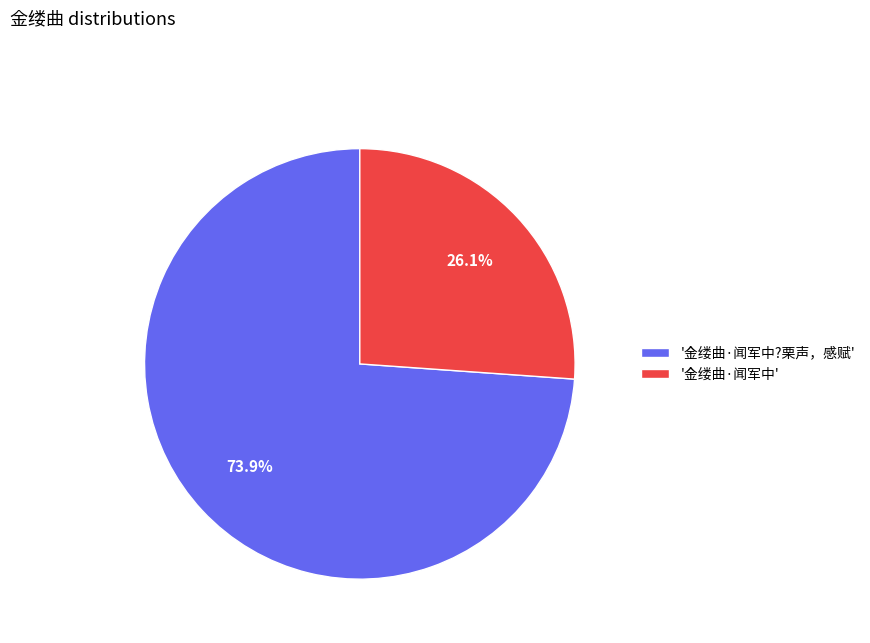

Which slice is the largest?

'金缕曲·闻军中?栗声，感赋'